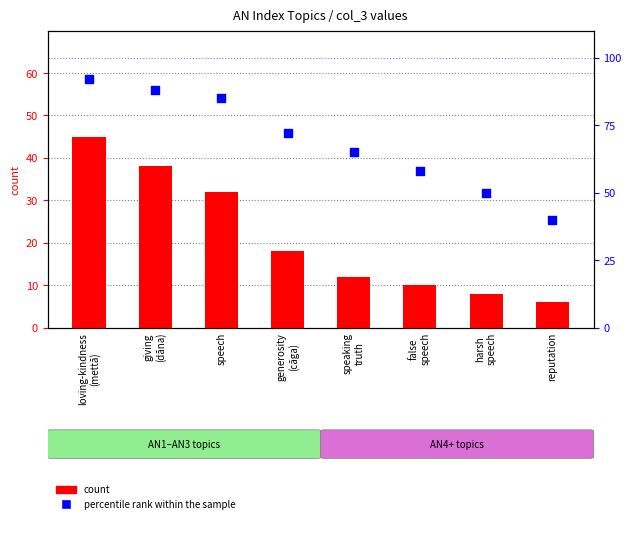

Is the value of percentile rank within the sample at speech greater than the value of count at generosity
(cāga)?

Yes